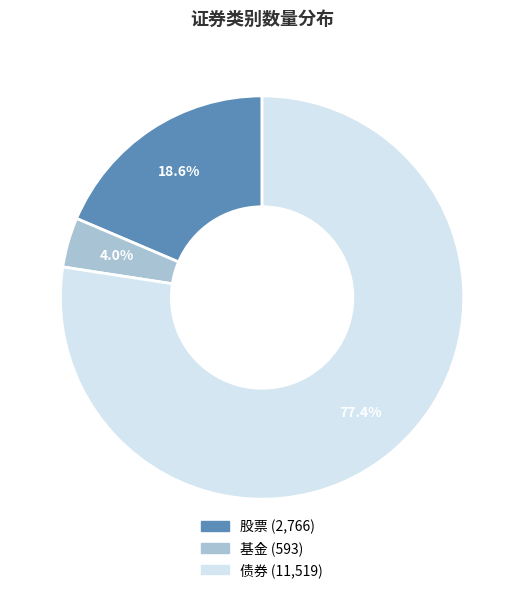

Is it true that 债券 is 77% of the pie?

True